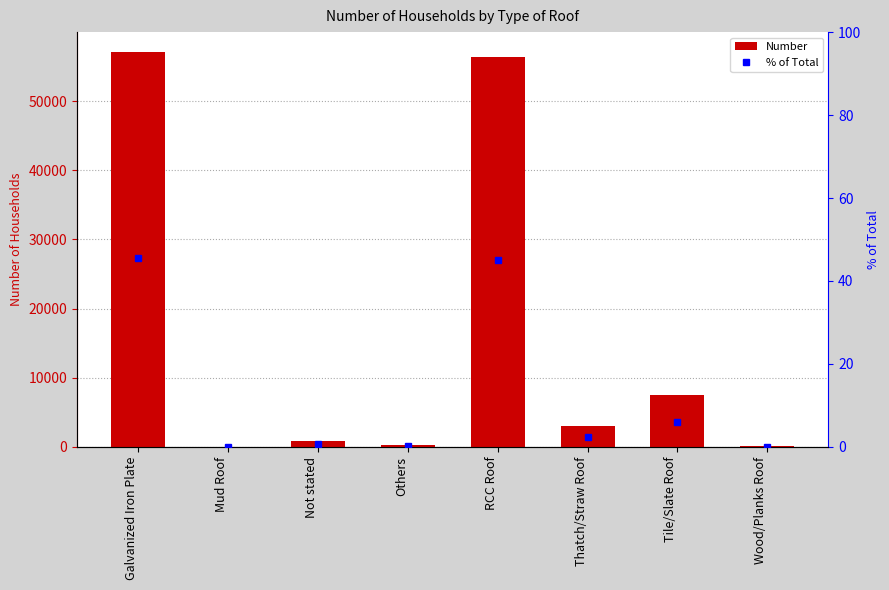

Where does the % of Total series first go above 2?

Galvanized Iron Plate